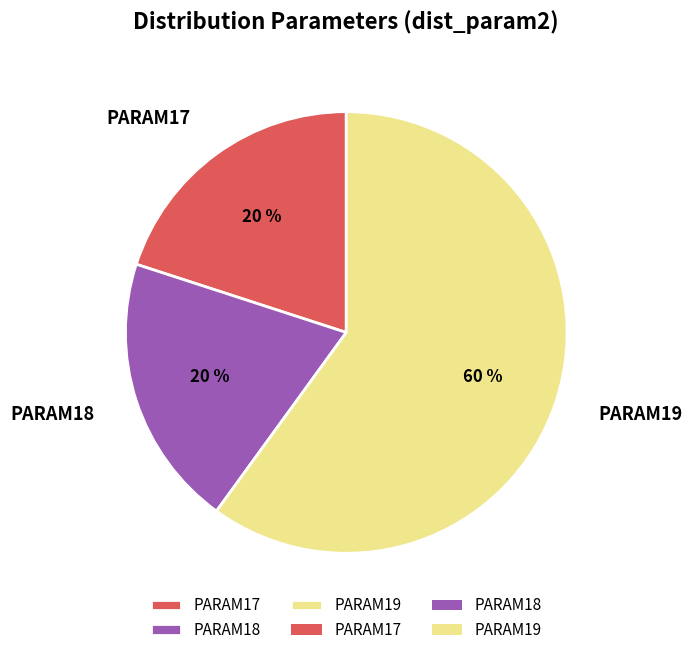

The PARAM17 slice represents 13% of the pie. True or false?

False